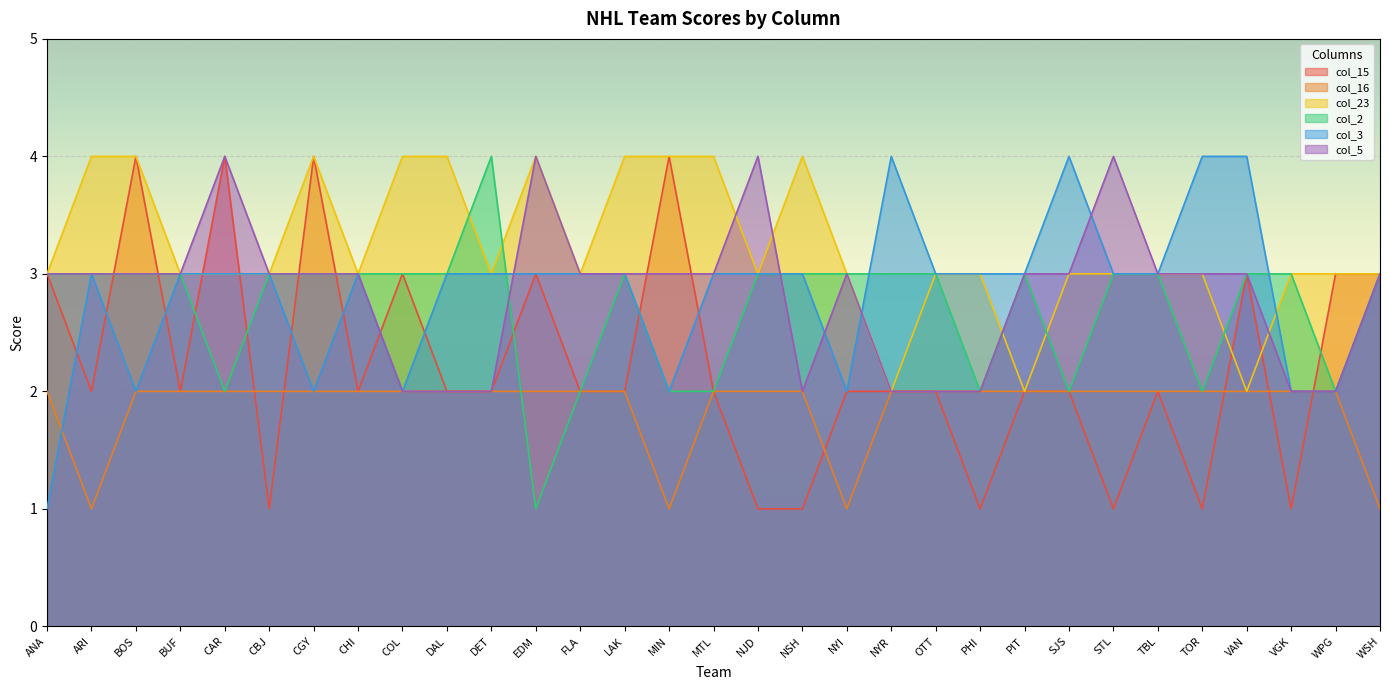

How many data points does each series have?

31